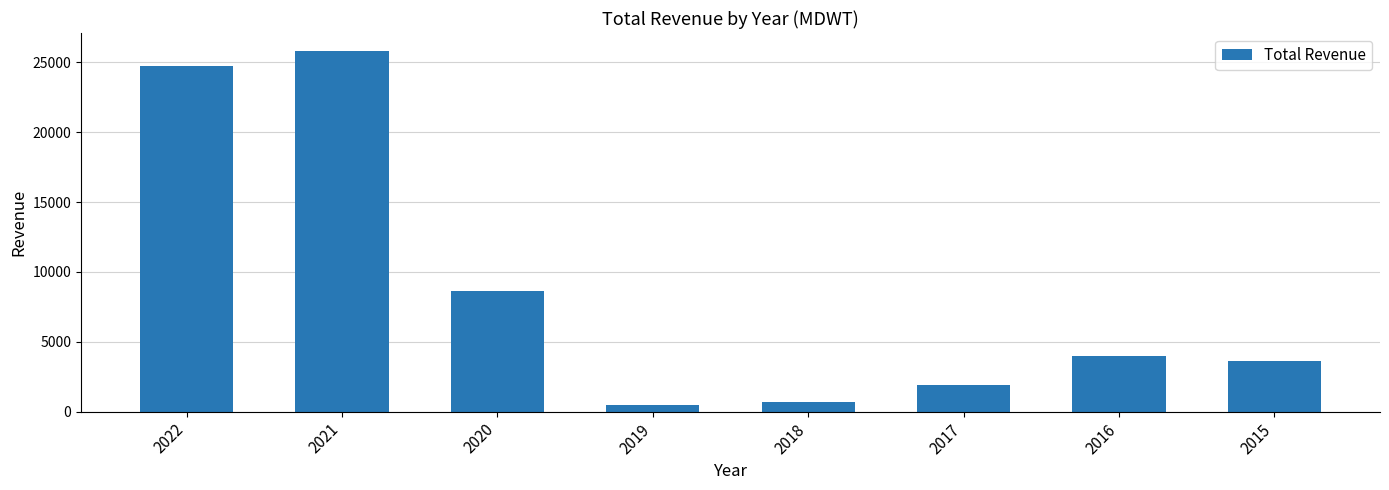

How many bars are there in total?

8